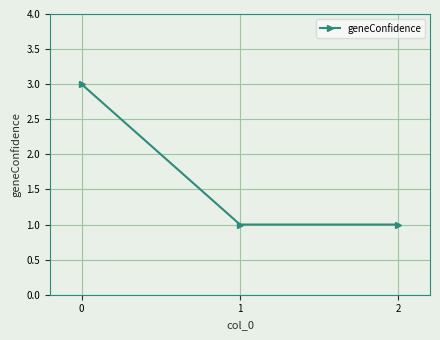

Does the chart have visible grid lines?

Yes